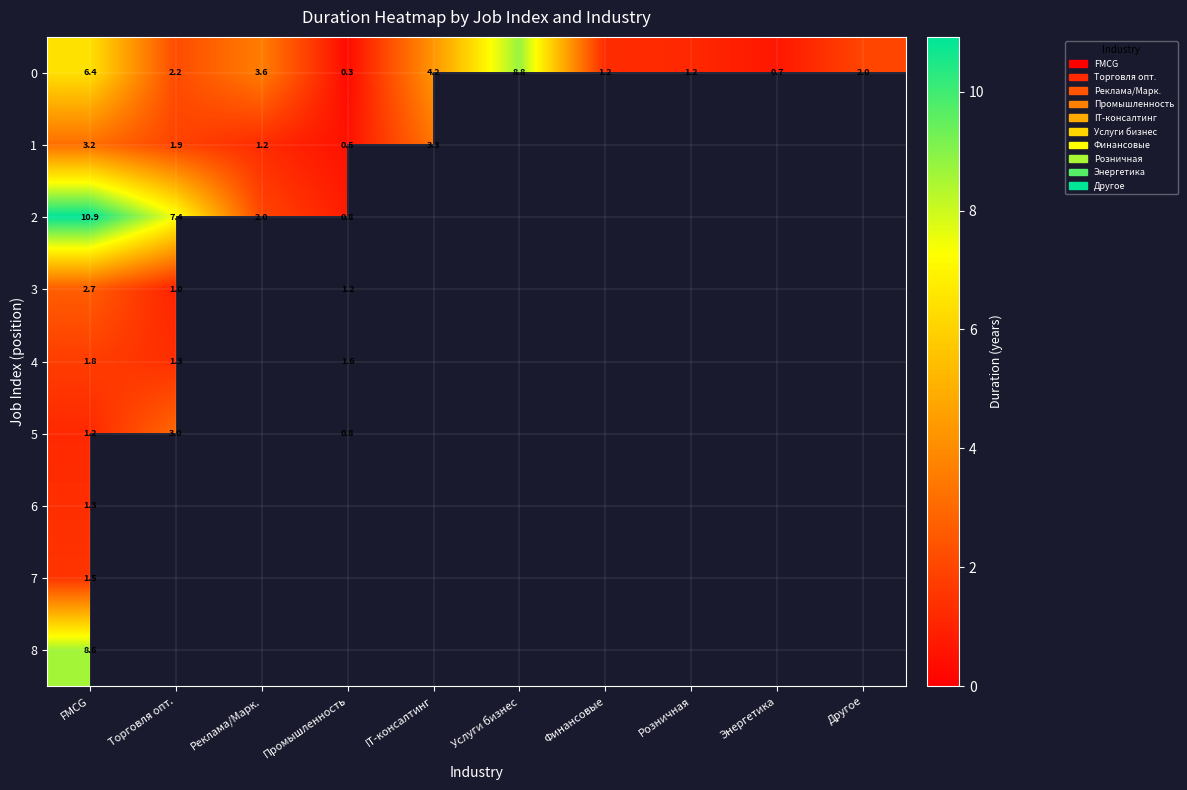

Where is 0 nearest to the value 4?

IT-консалтинг